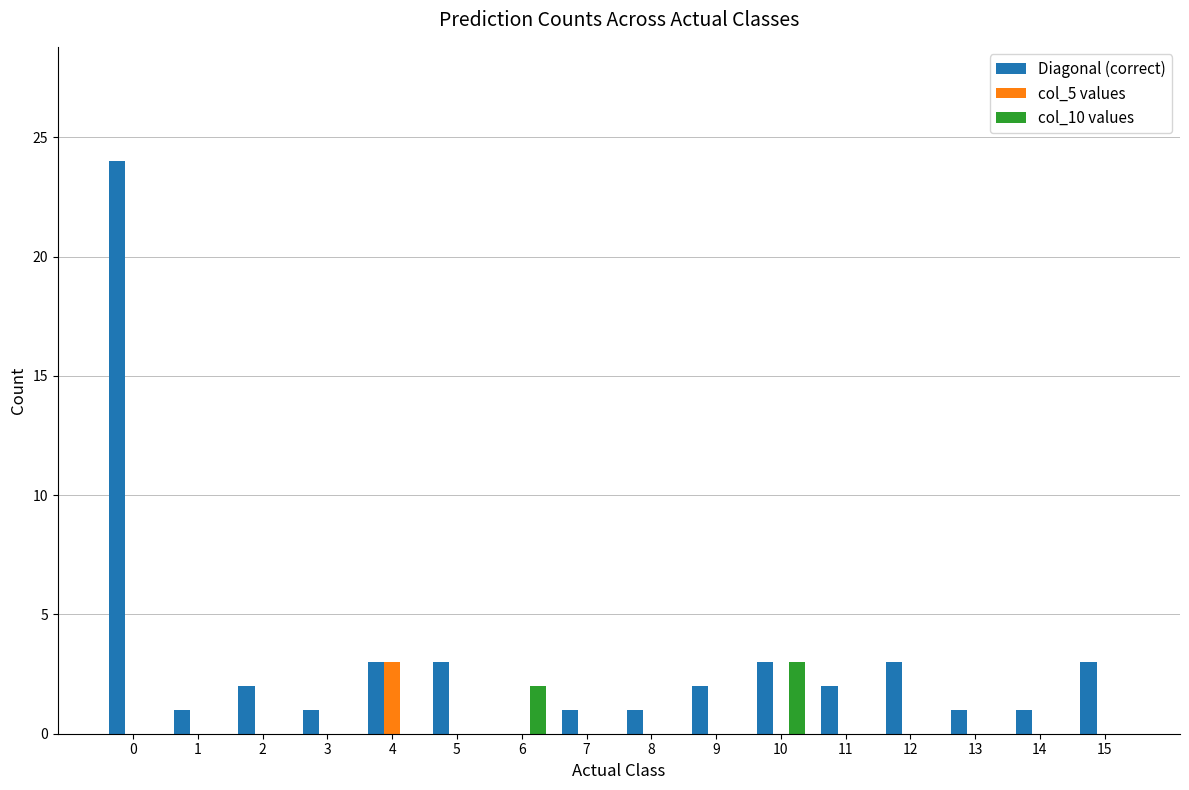

The Diagonal (correct) series shows 3 at 9. True or false?

False